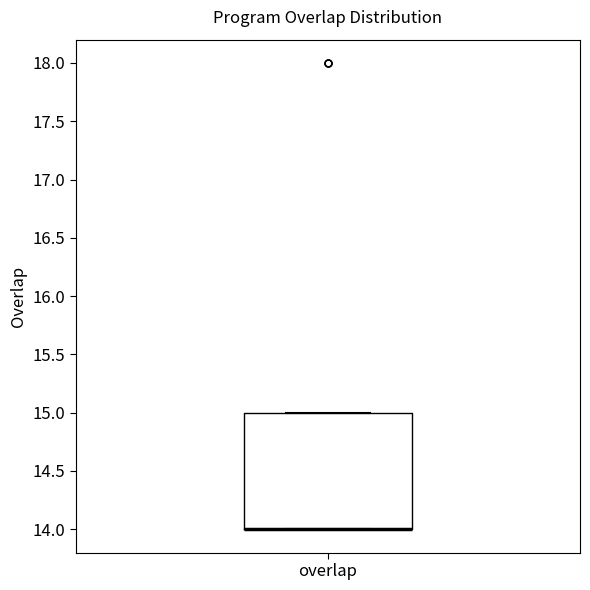

Read this box plot against the y-axis: the position of the median line, the range covered by the box, and the ends of both whiskers. The values are not printed on the chart, so give them approximately, as read against the axis.

median 14 (drawn on the box's lower edge), box 14 to 15, whiskers 14 to 15